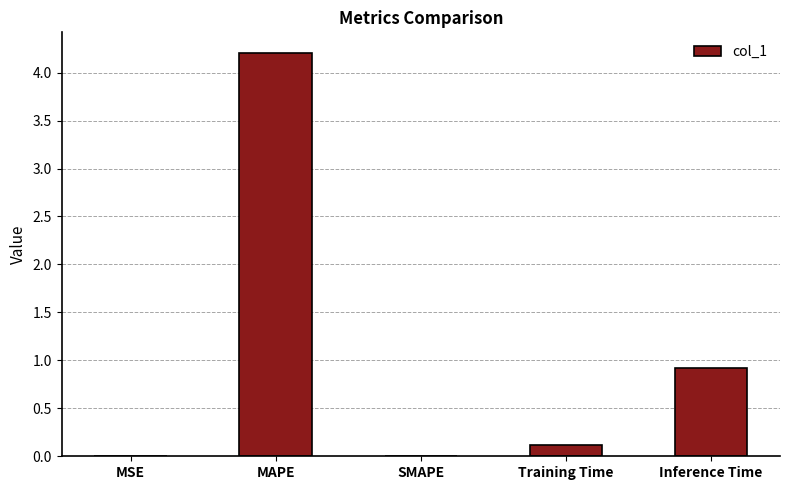

What is the sum of all values?

5.3